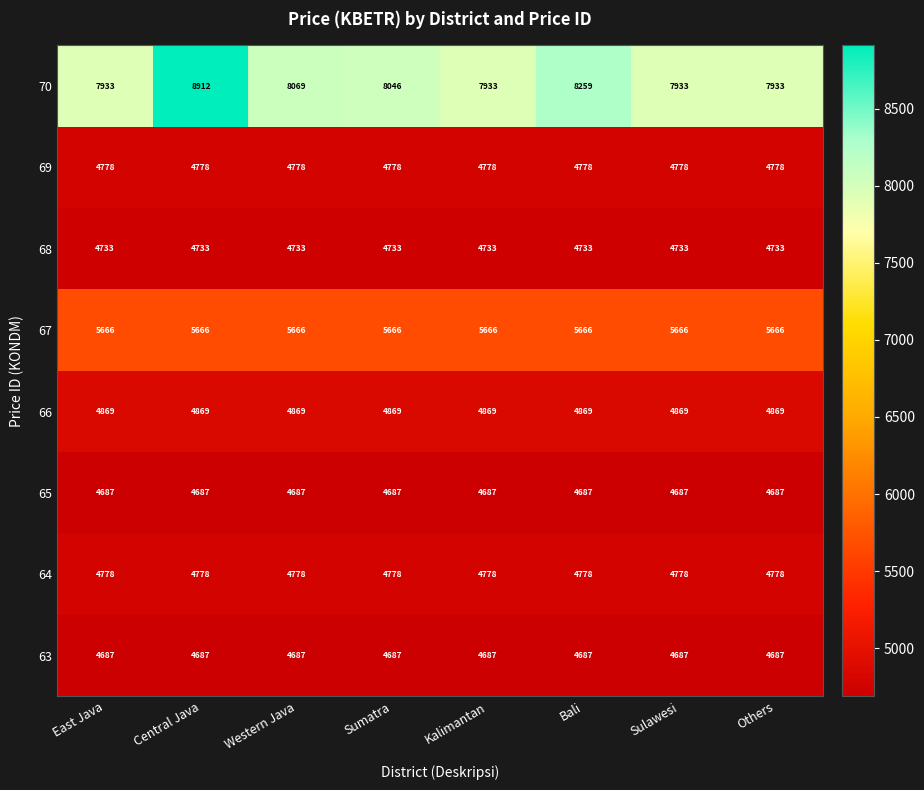

The 64 series shows 6675 at Sumatra. True or false?

False